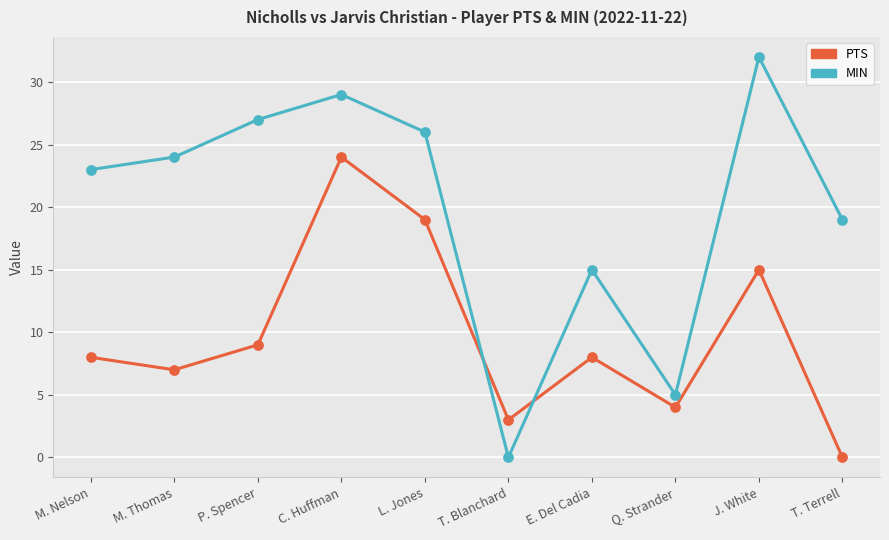

Which series has the largest range (max minus min)?

MIN